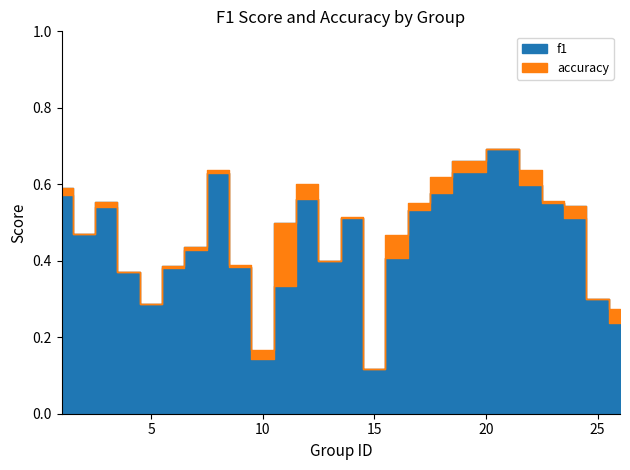

Rank the series at 10 from highest to lowest value.

accuracy, f1